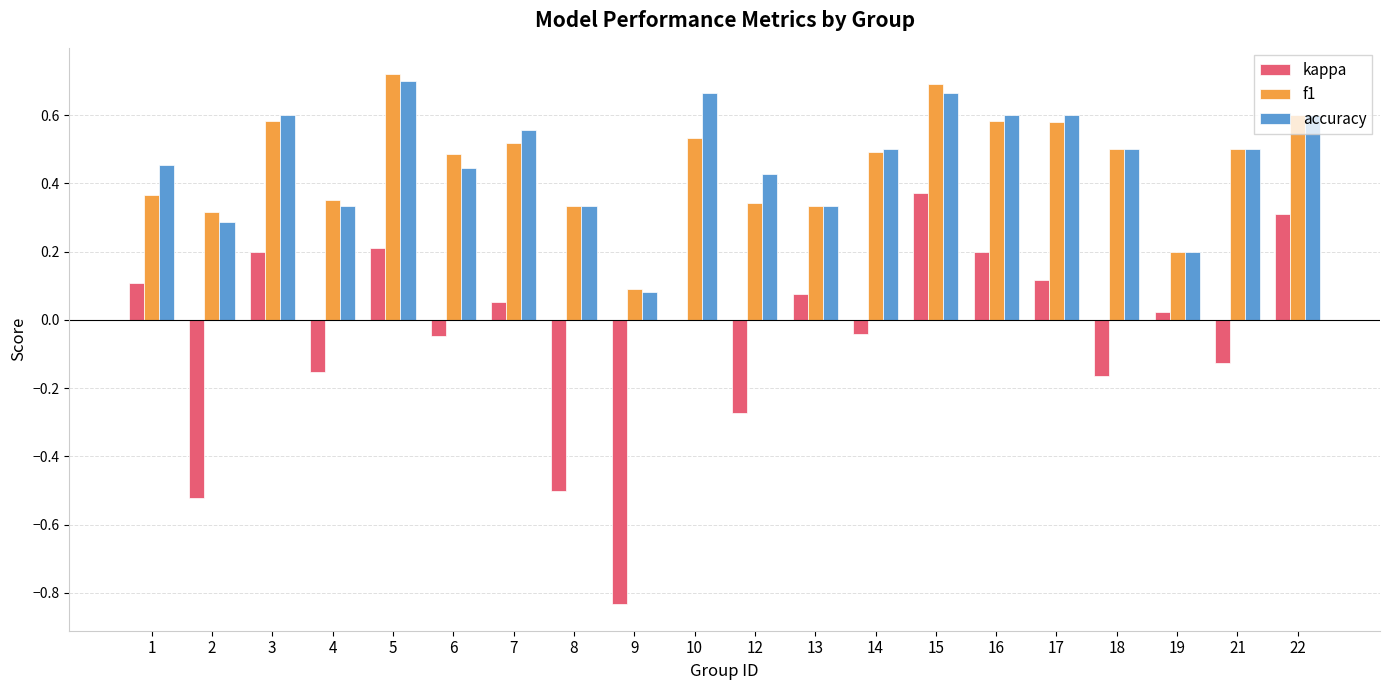

What is the total value across all series at 6?

0.9